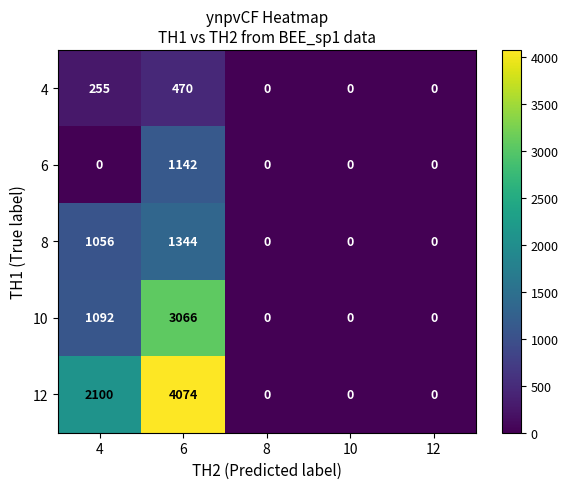

How many categories are shown in the chart?

5